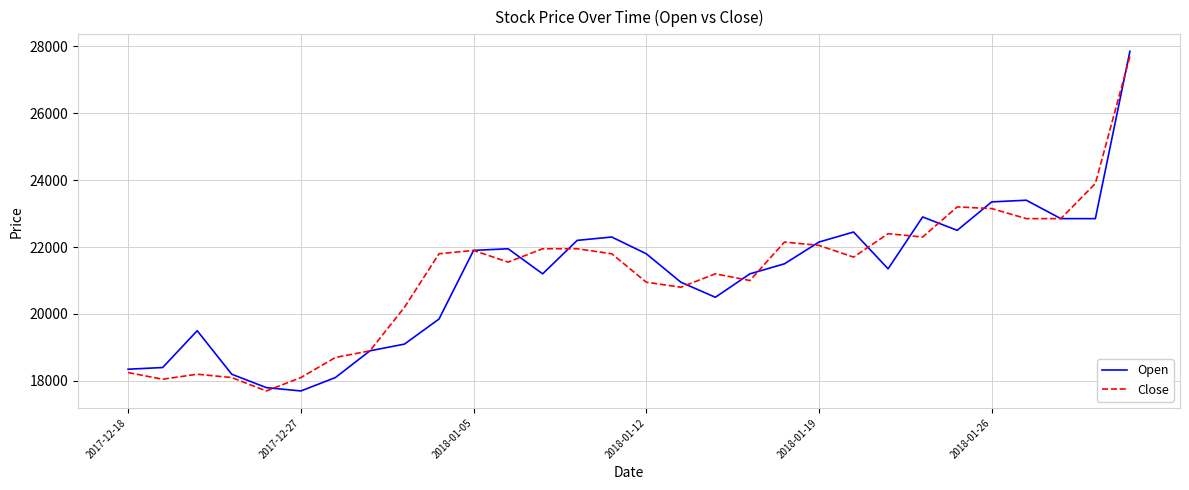

What is the maximum value shown in the chart?

27850